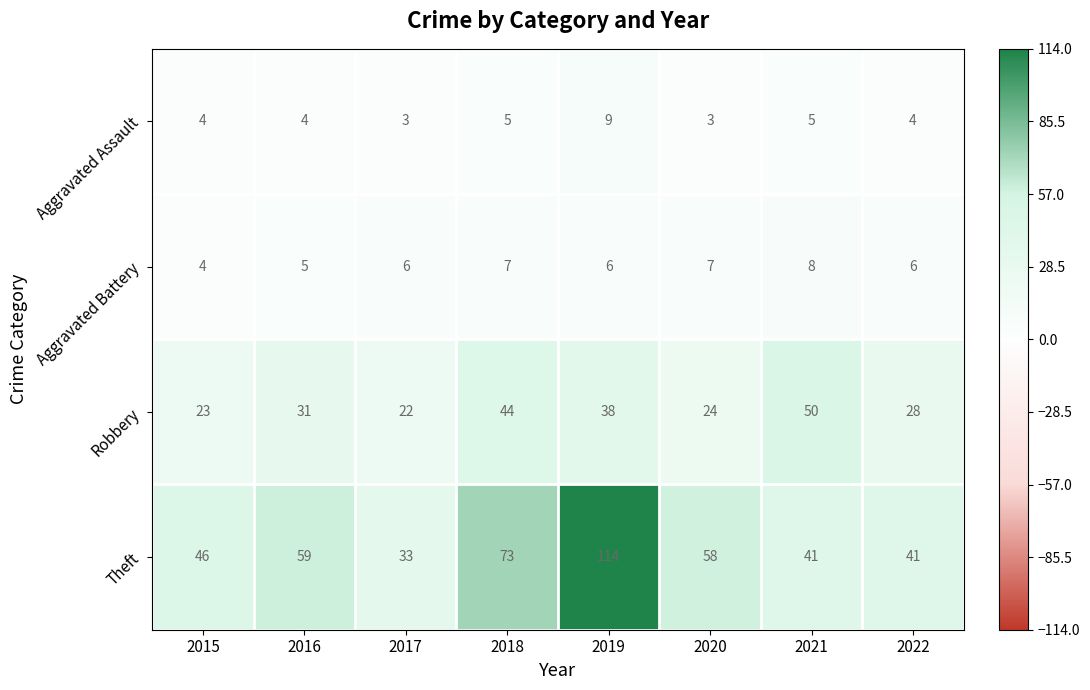

What is the sum of all Aggravated Battery values?

49